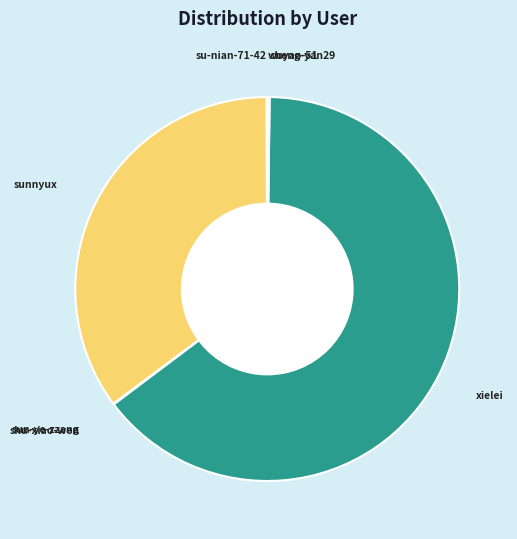

Which category has the biggest portion of the pie?

xielei